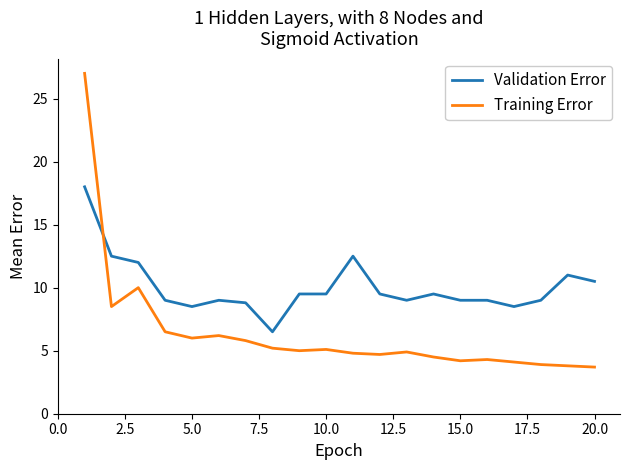

What is the sum of all Training Error values?

128.2